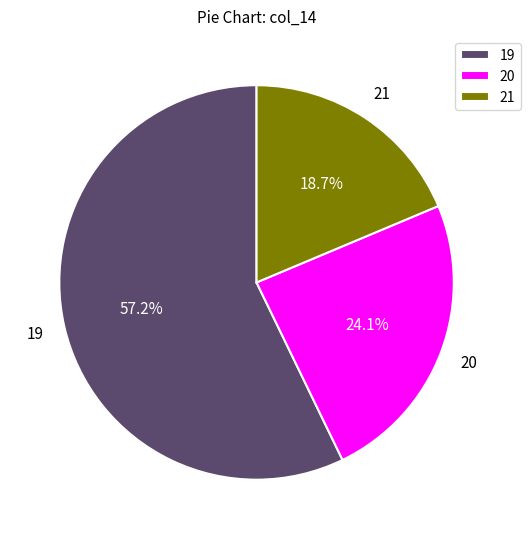

Is 20 the majority of the pie?

No